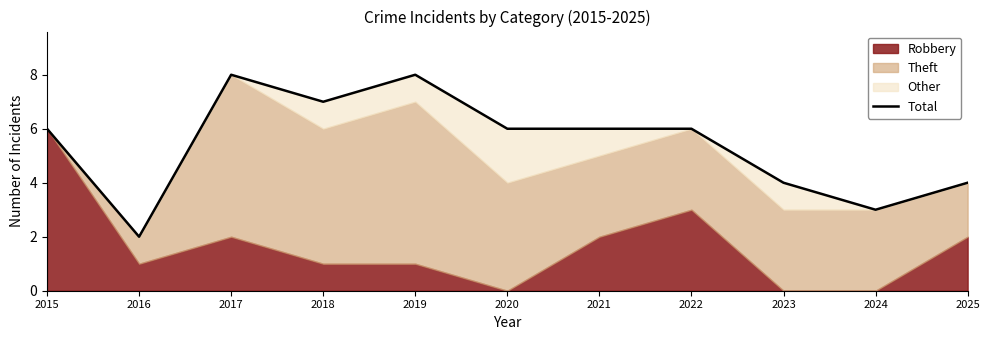

How many values are between 4 and 7?

7